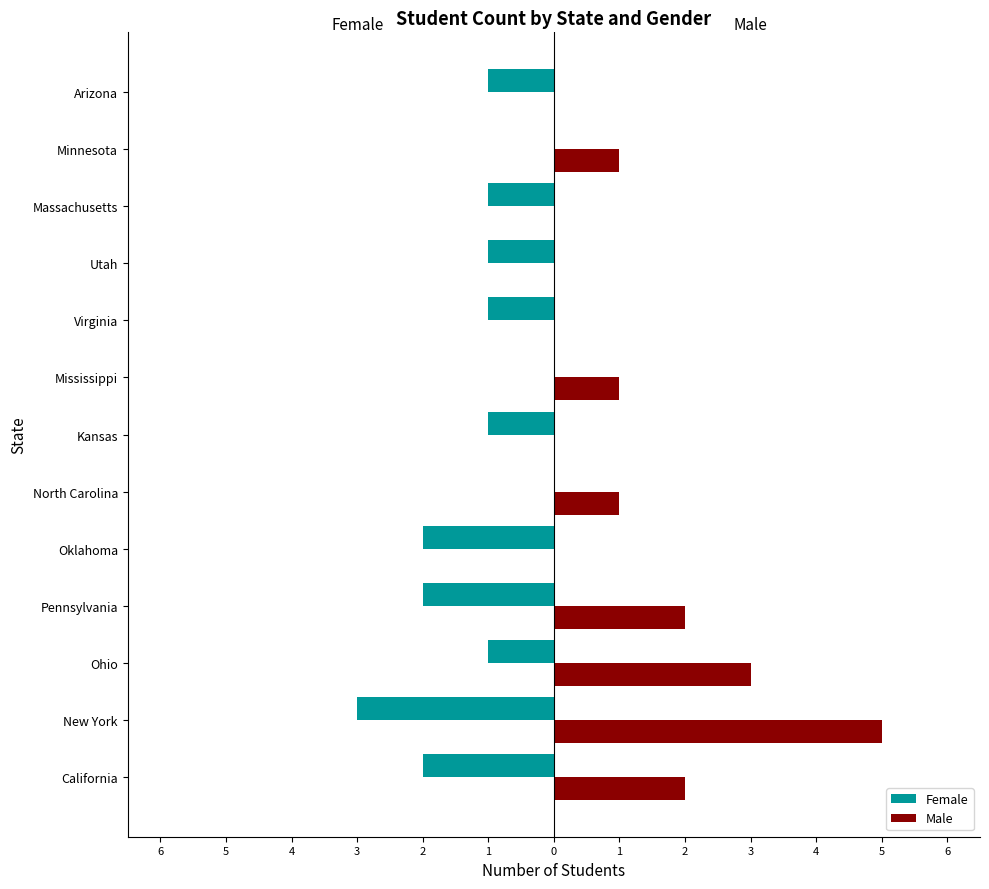

List the series in order of their overall mean, lowest first.

Female, Male